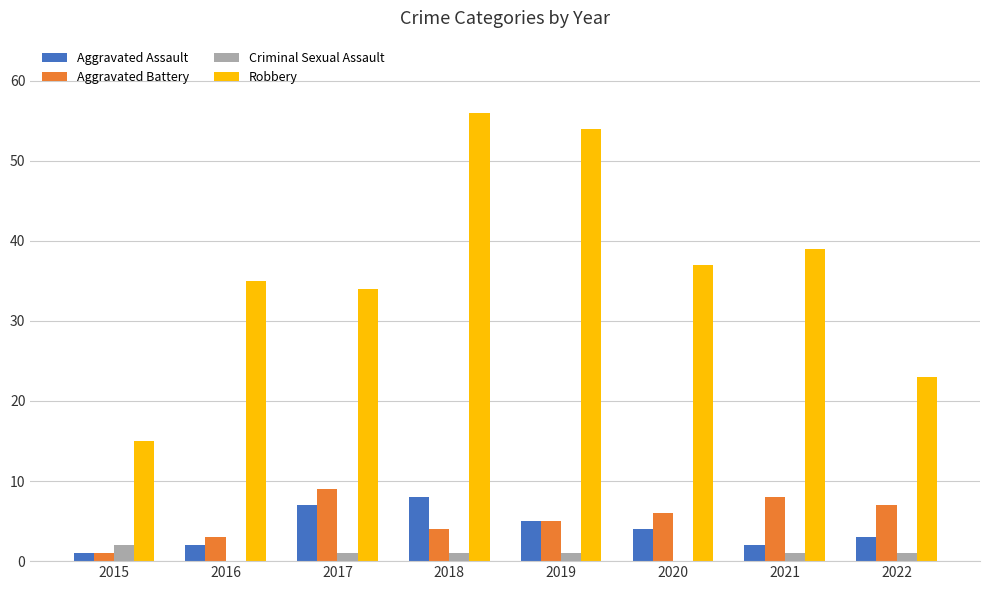

Where is Aggravated Battery nearest to the value 5?

2019